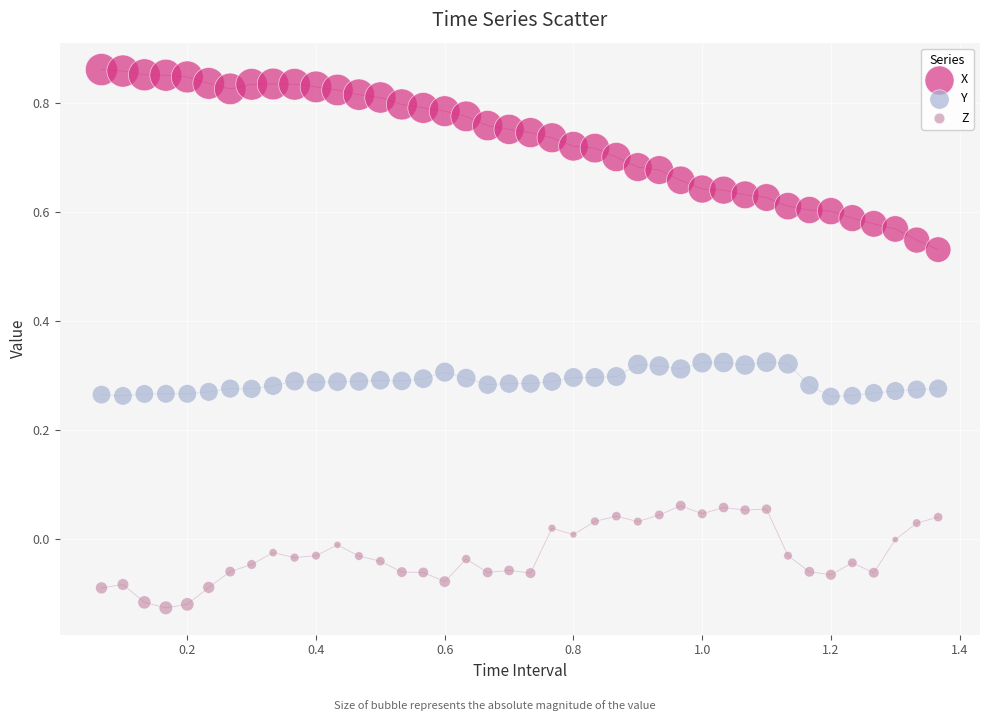

What is the X range (max minus min) for the scatter plot?

1.3